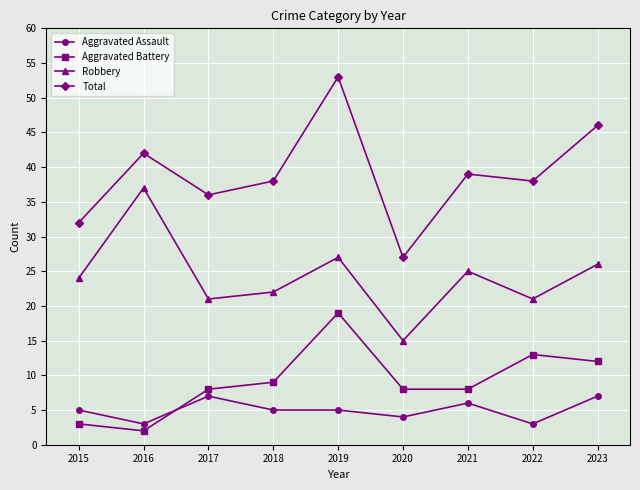

What are all the series names shown in the legend?

Aggravated Assault, Aggravated Battery, Robbery, Total